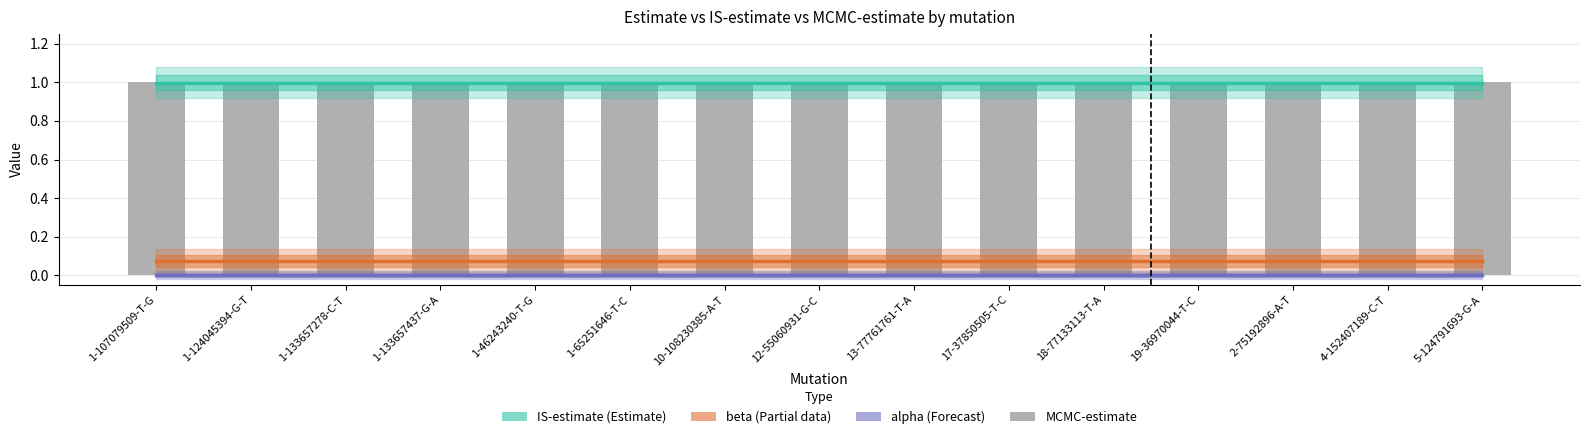

Is the value of beta (Partial) at 2-75192896-A-T greater than the value of MCMC-estimate at 19-36970044-T-C?

No